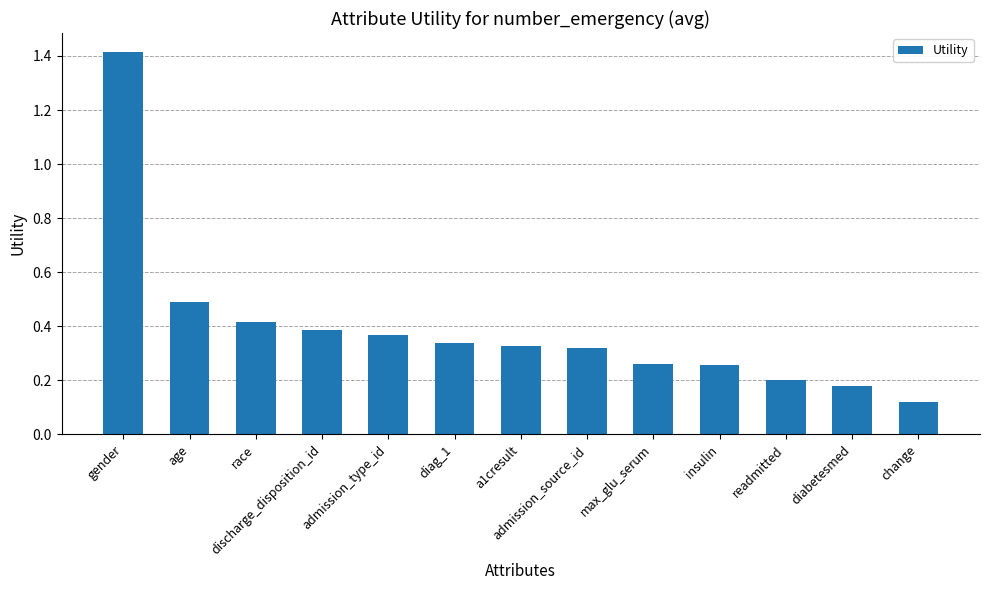

Which has a higher value, readmitted or age?

age